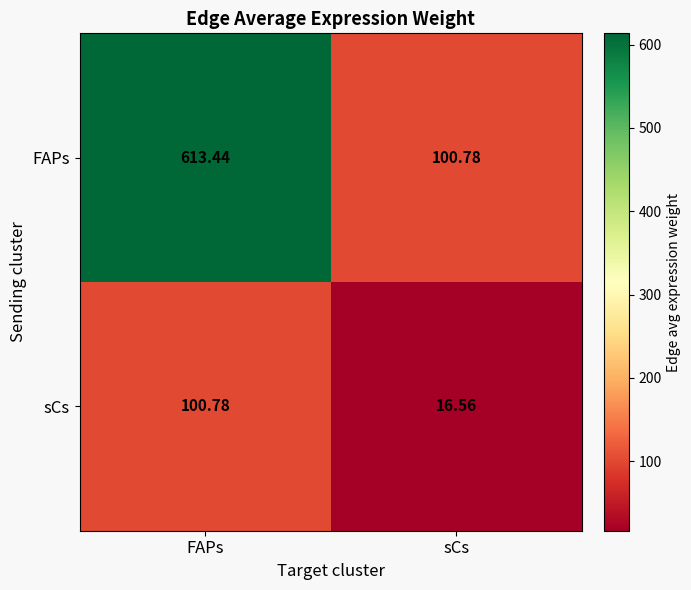

Which series has the largest range (max minus min)?

FAPs